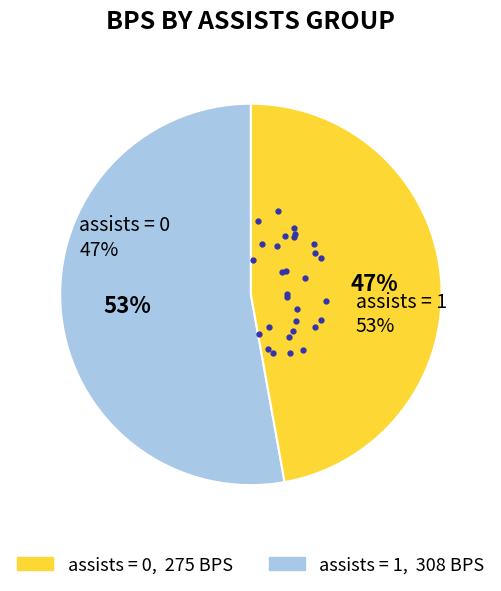

Combined, what portion of the pie is 2017/18 (assists=1) and 2016/17 (assists=1)?

52.8%